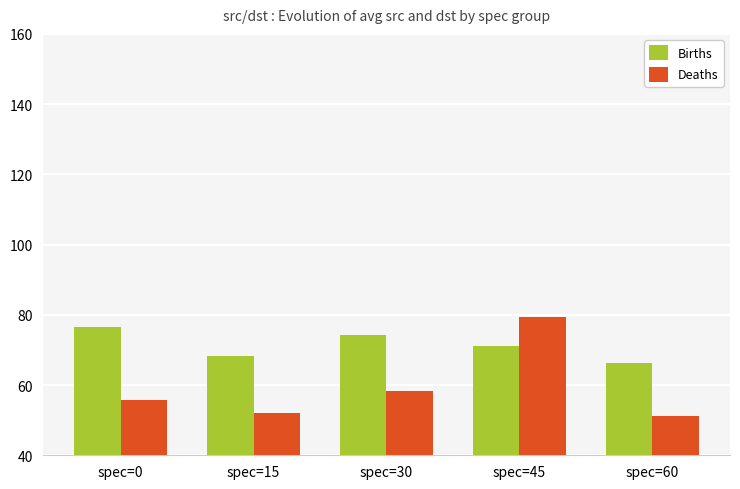

The Births series shows 74.2 at spec=30. True or false?

True